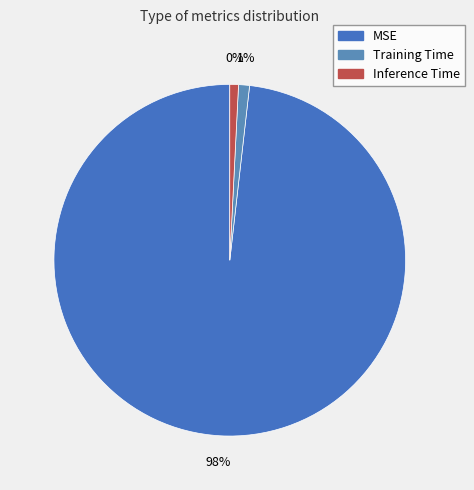

Is it true that Training Time is 7% of the pie?

False